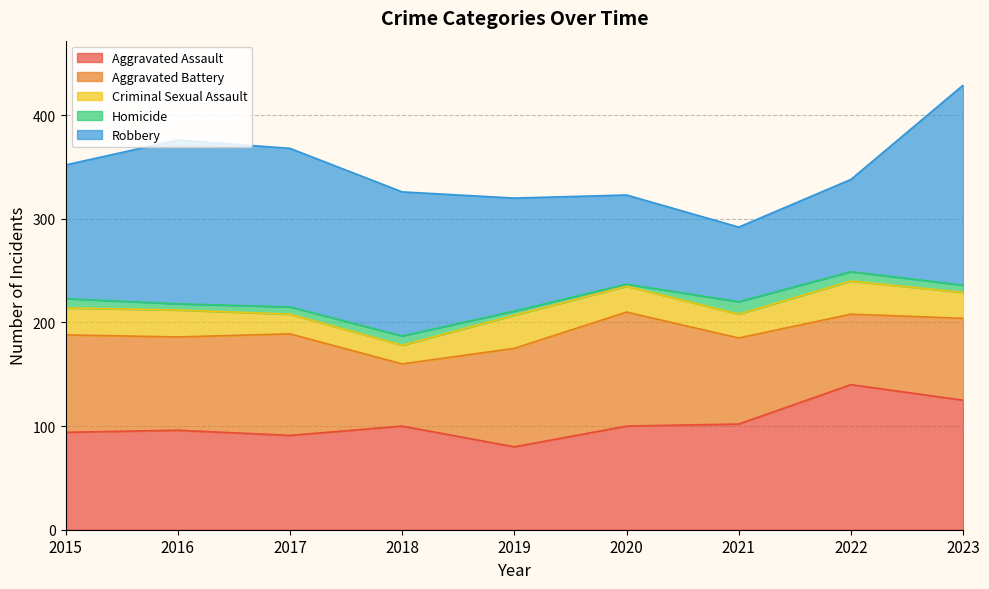

Which series changed the most between 2015 and 2019?

Robbery